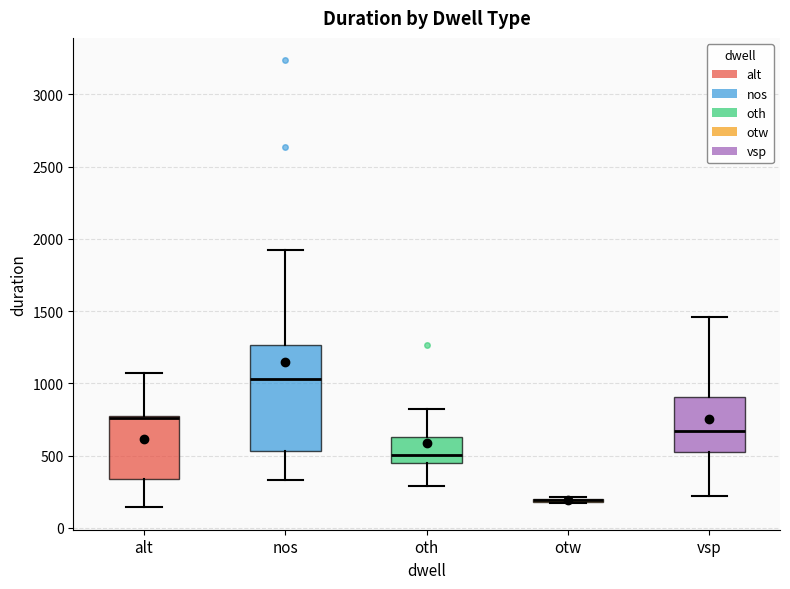

Comparing the boxes themselves (not the whiskers), which one is the tallest?

nos